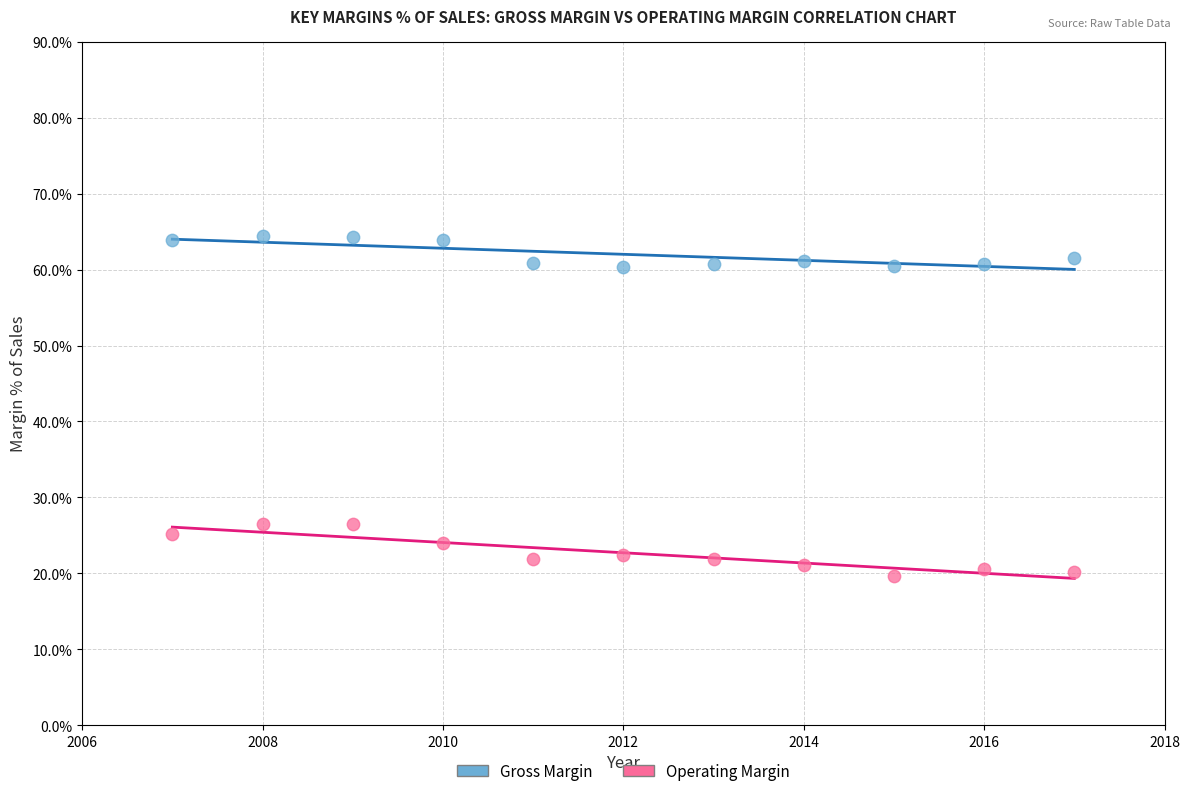

Across all data points, what is the range of Y values (max minus min)?

44.7